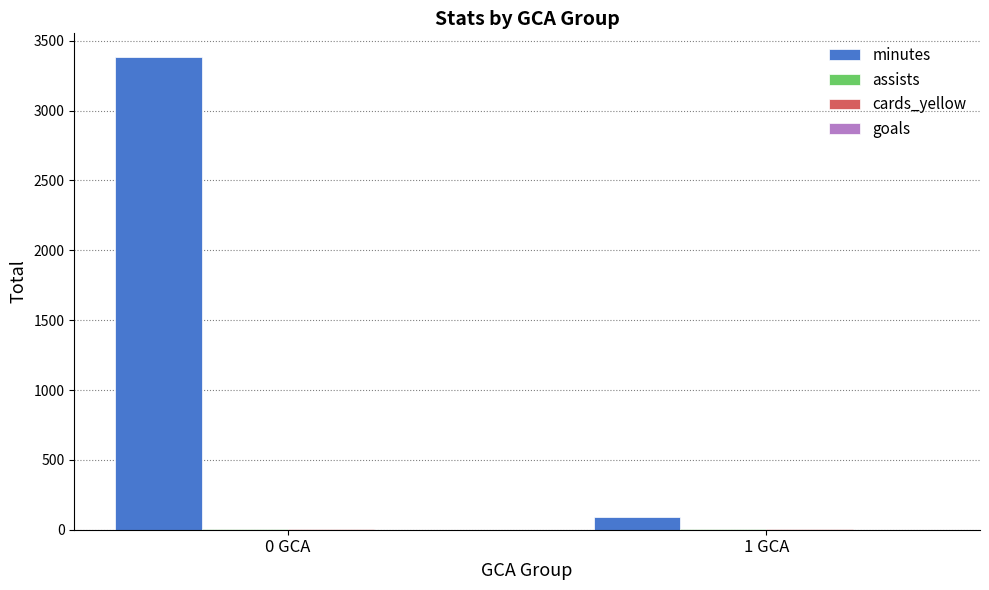

True or false: minutes has a value of 3384 at 0 GCA.

True